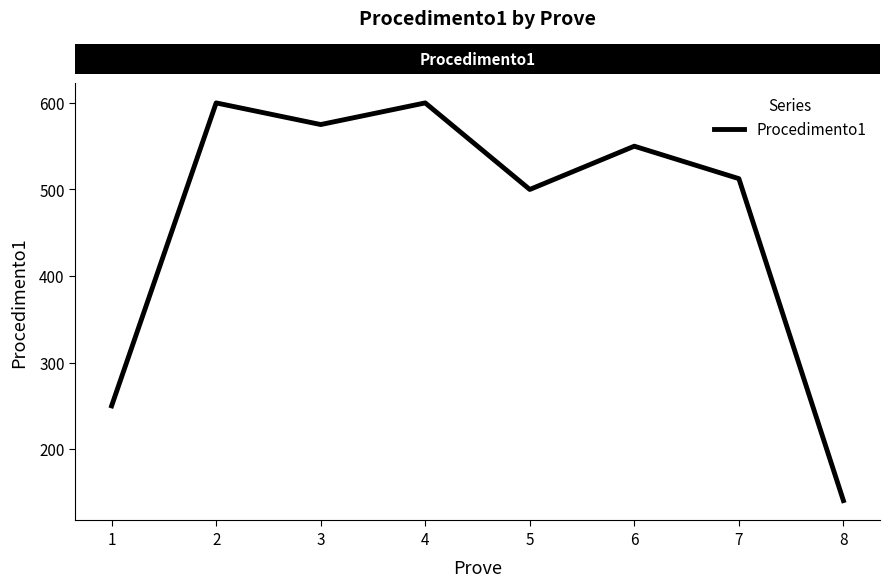

Where is the first local minimum?

3